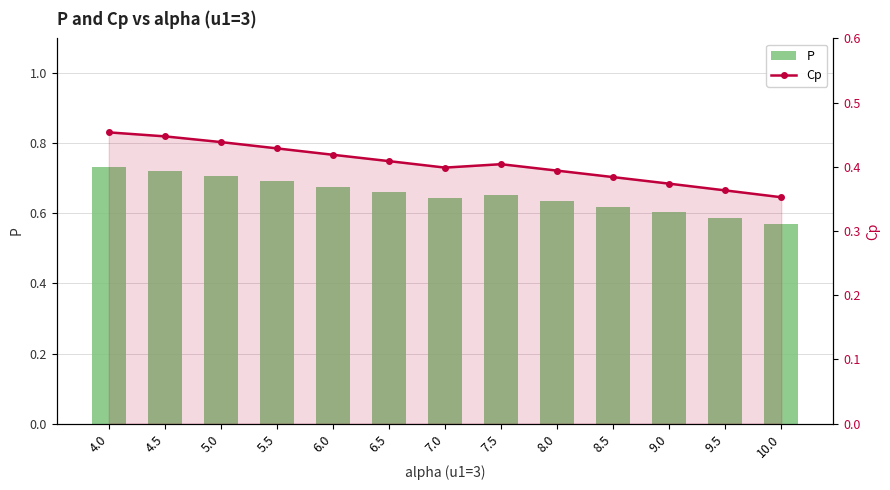

What is the label of the 2nd bar from the right?

9.5